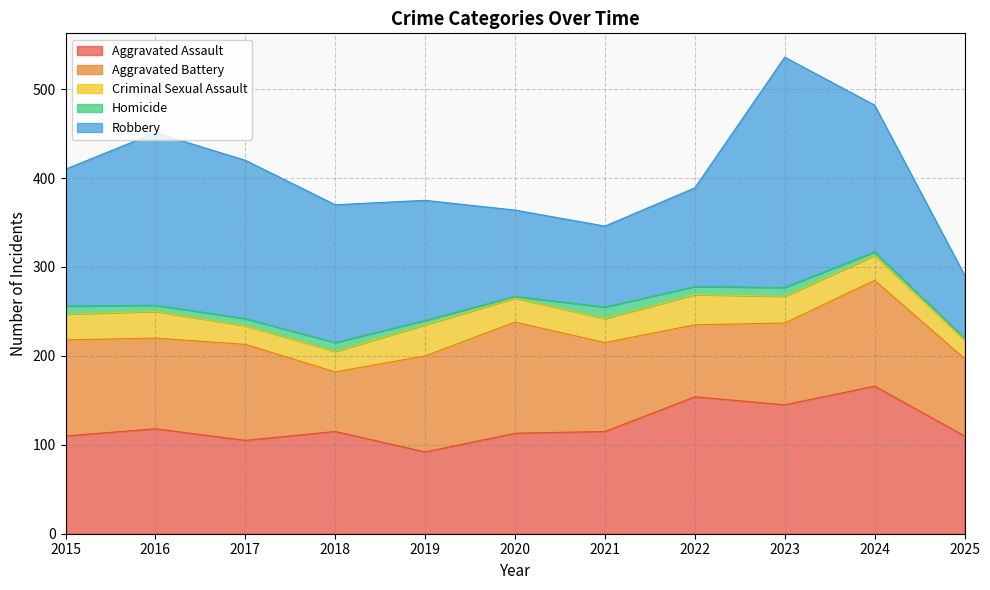

True or false: Aggravated Battery and Aggravated Assault cross at least once.

True